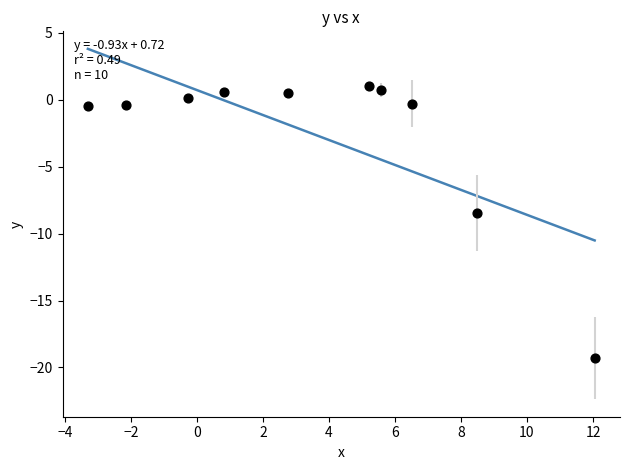

What is the range of X values (max minus min)?

15.3